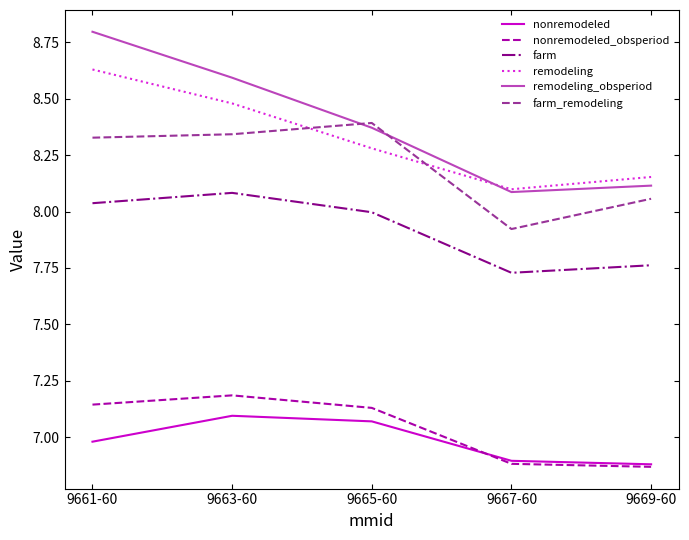

What is the sum of the remodeling values at 9667-60 and 9661-60?

16.7